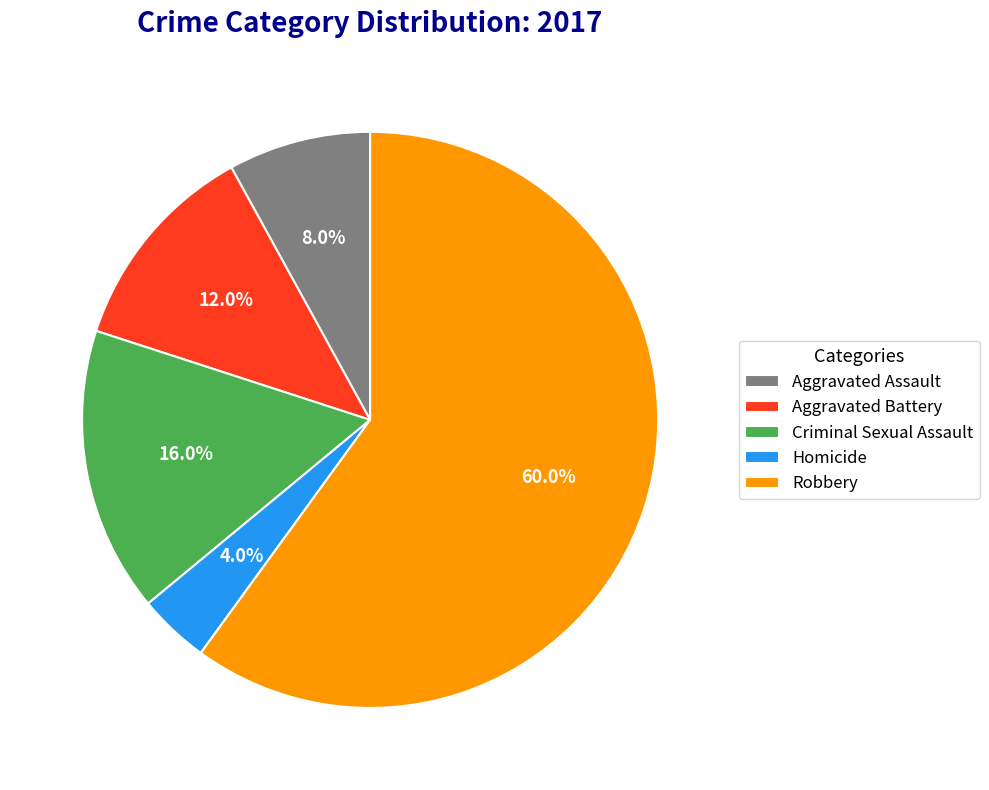

What percentage is the Criminal Sexual Assault slice, to the nearest percent?

16%